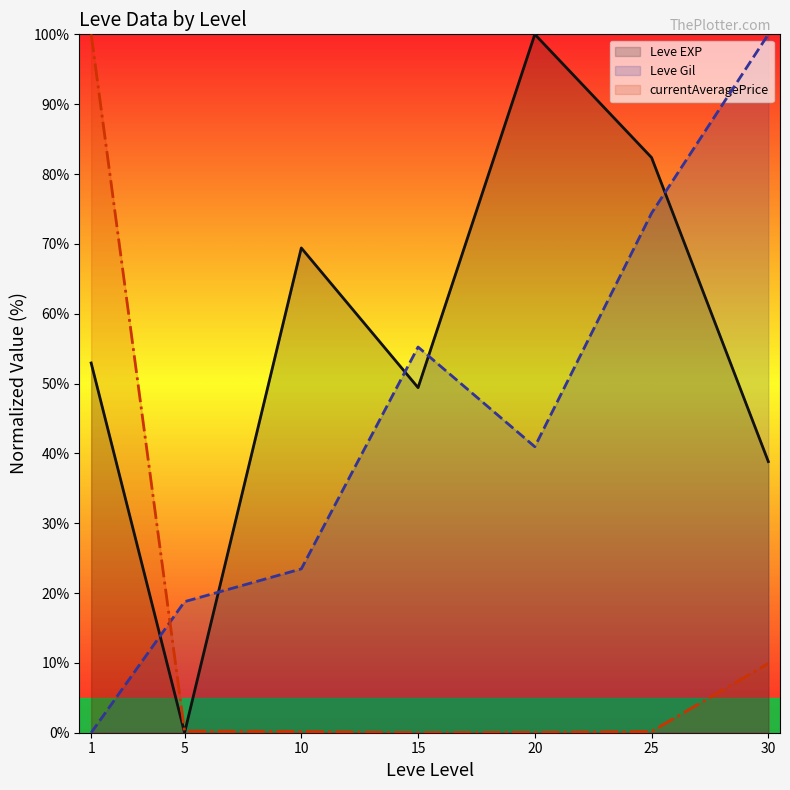

How many times do currentAveragePrice (line) and Leve EXP (line) cross each other?

1